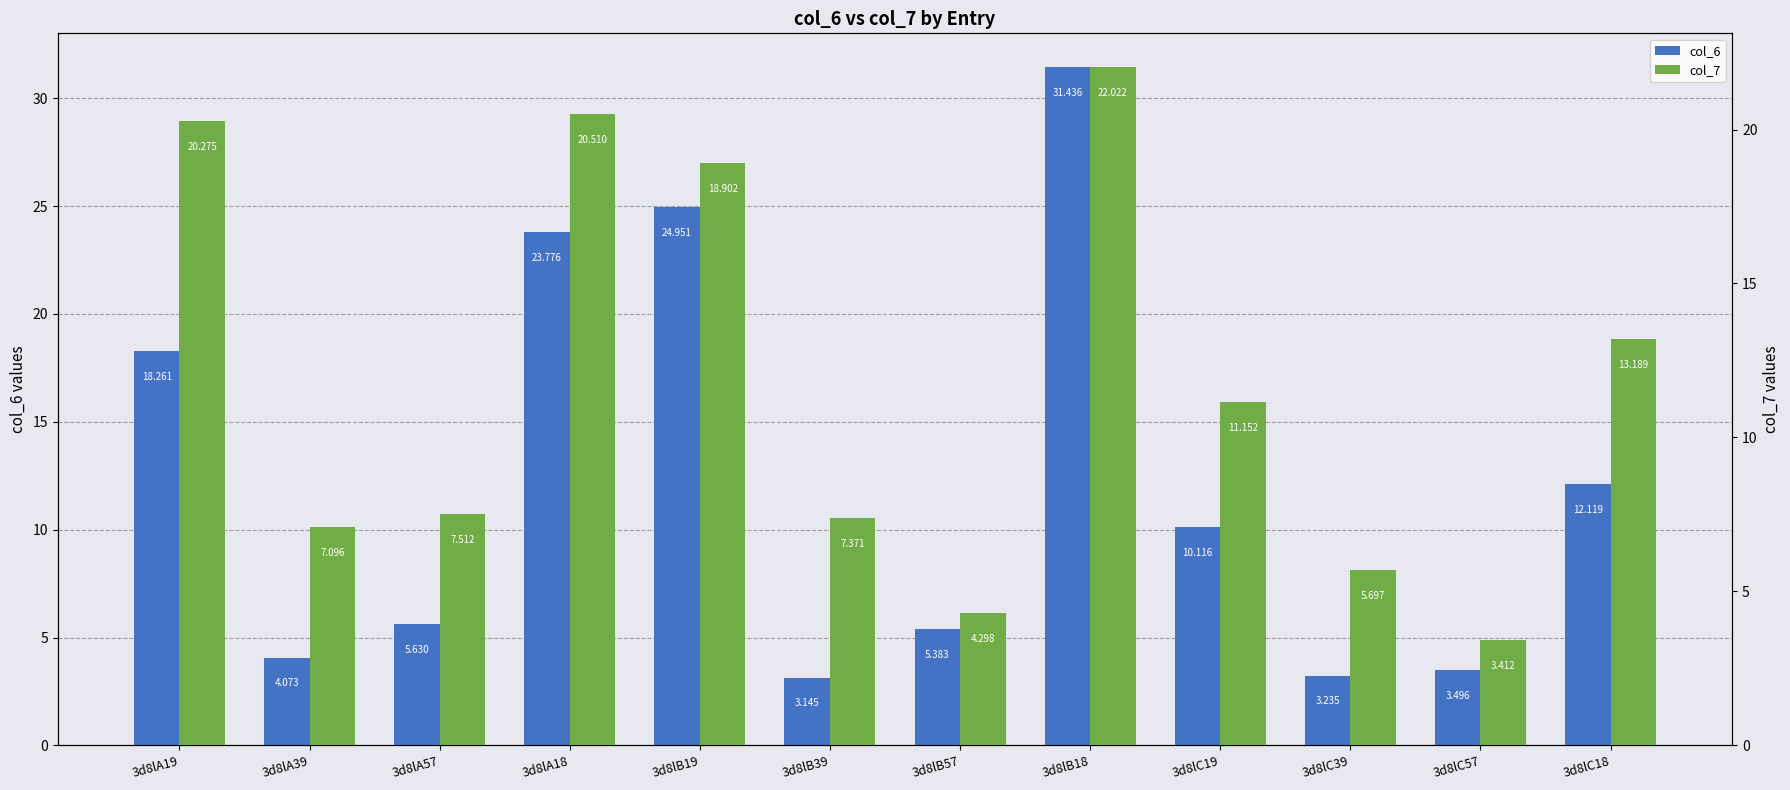

What is the maximum value shown in the chart?

31.4